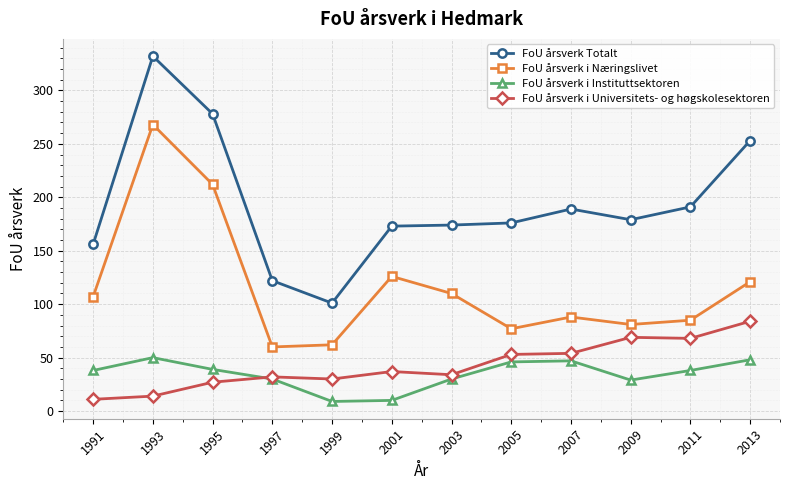

The FoU årsverk Totalt series shows 176 at 2005. True or false?

True